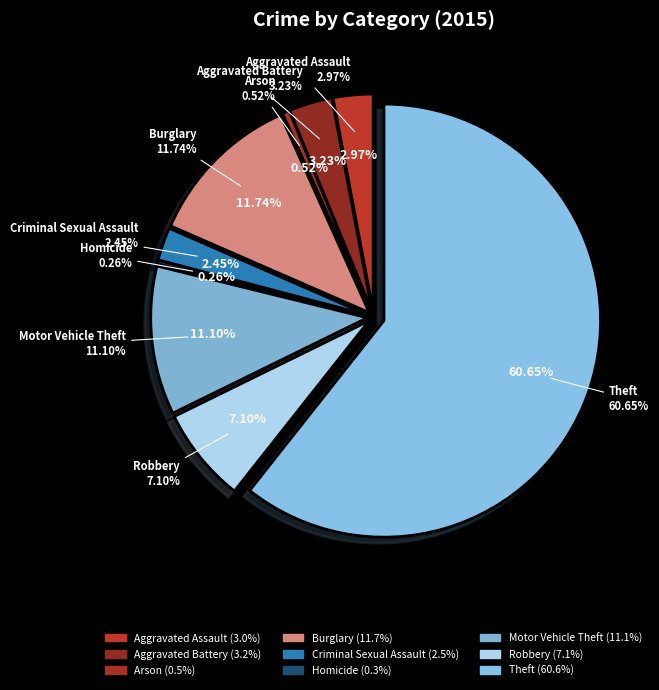

Which slice is the smallest?

Homicide